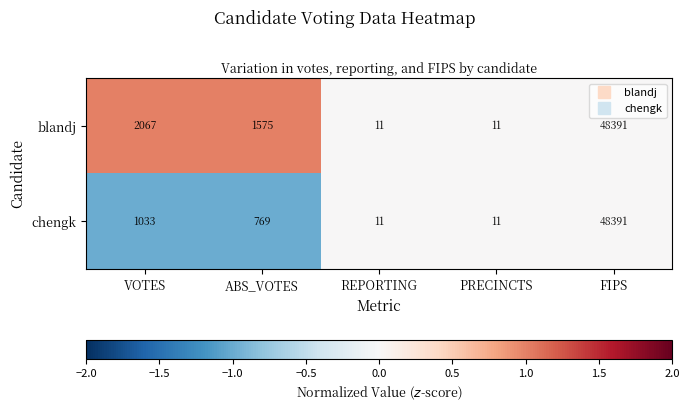

Reading left to right, what are all the values shown in this chart?

blandj: 2067	1575	11	11	48391
chengk: 1033	769	11	11	48391